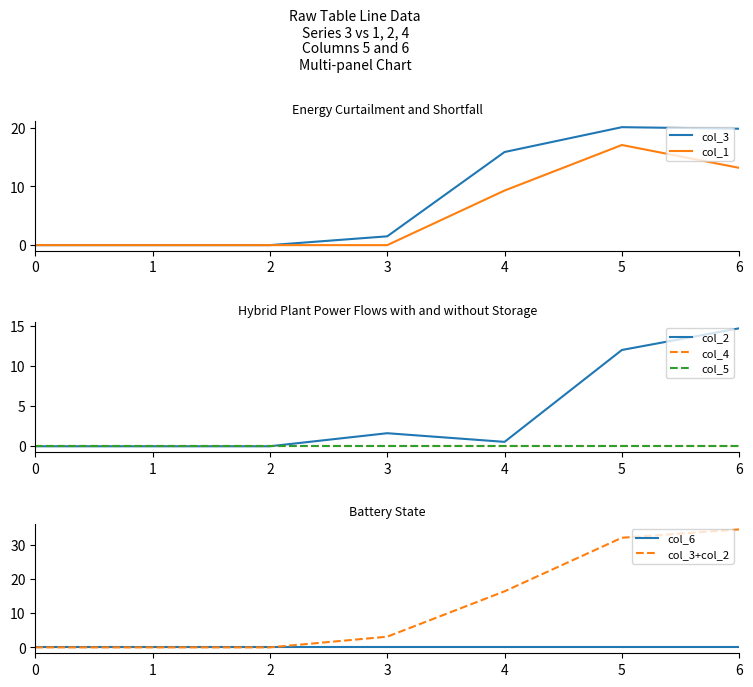

At which category is the sum across all series the highest?

5